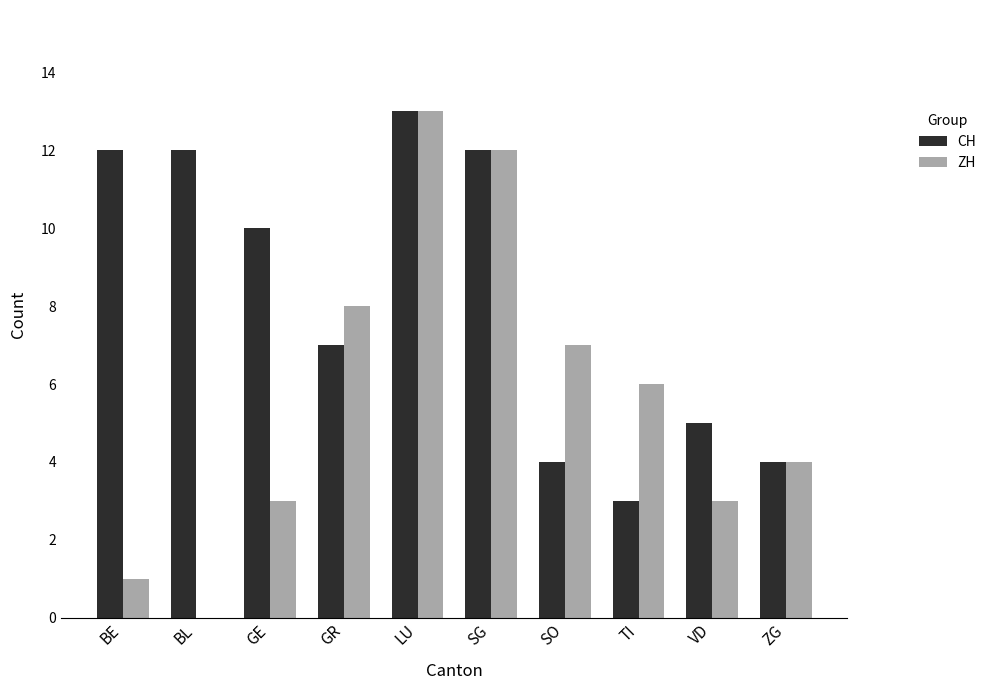

Which series has the largest total across all categories?

CH